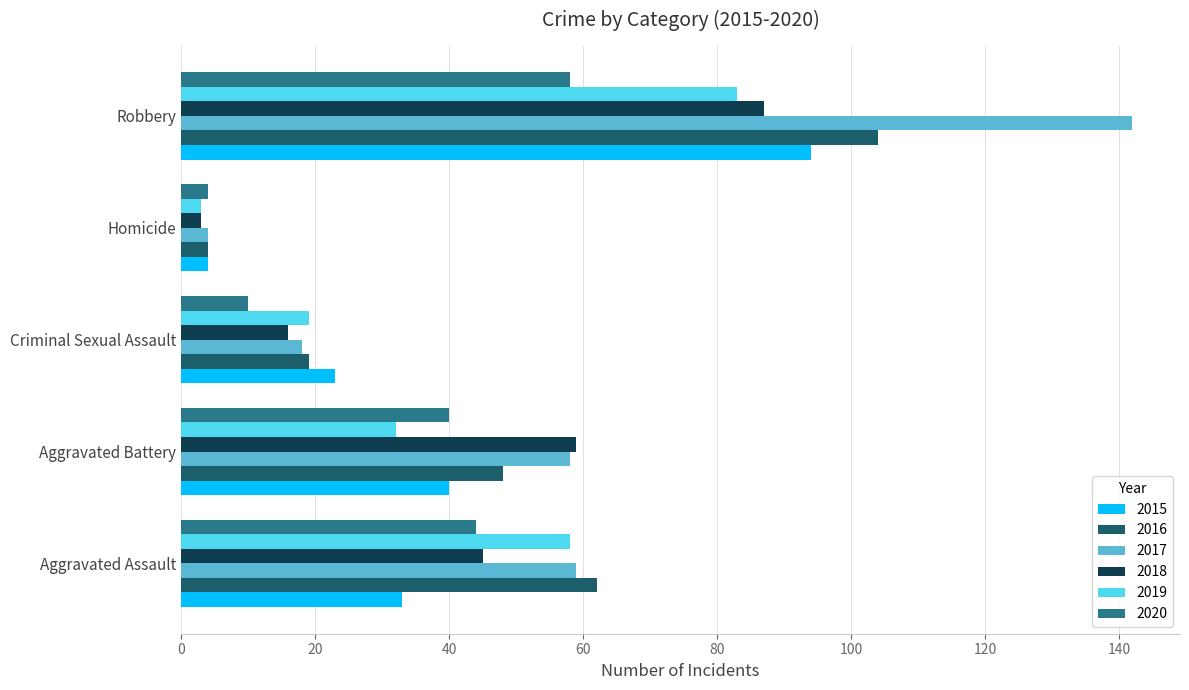

At which label is 2020 closest to 31?

Aggravated Battery